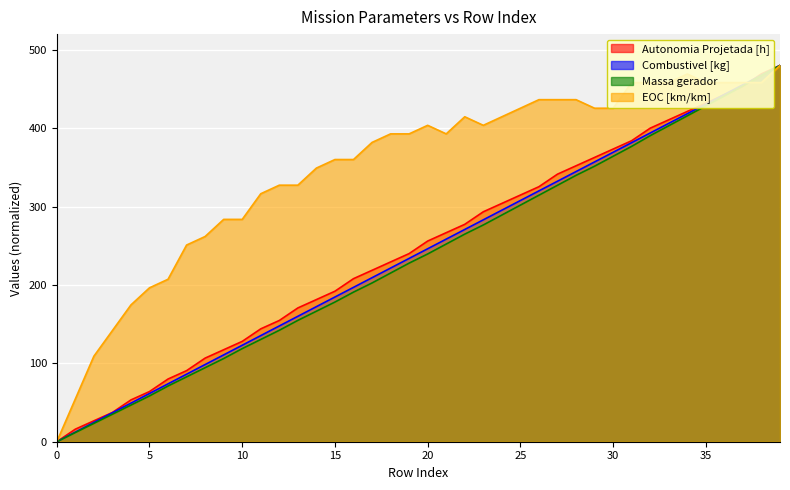

Which series has the largest total across all categories?

EOC [km/km]